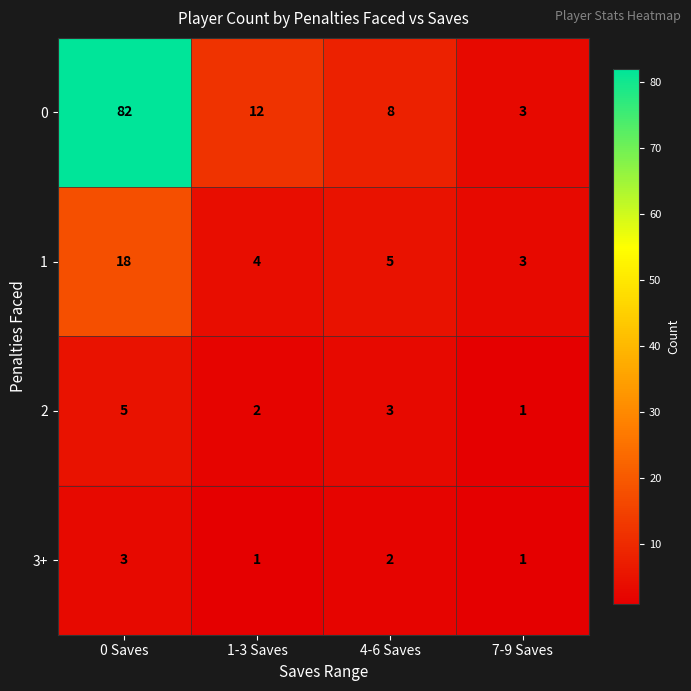

How many series are shown in this chart?

4